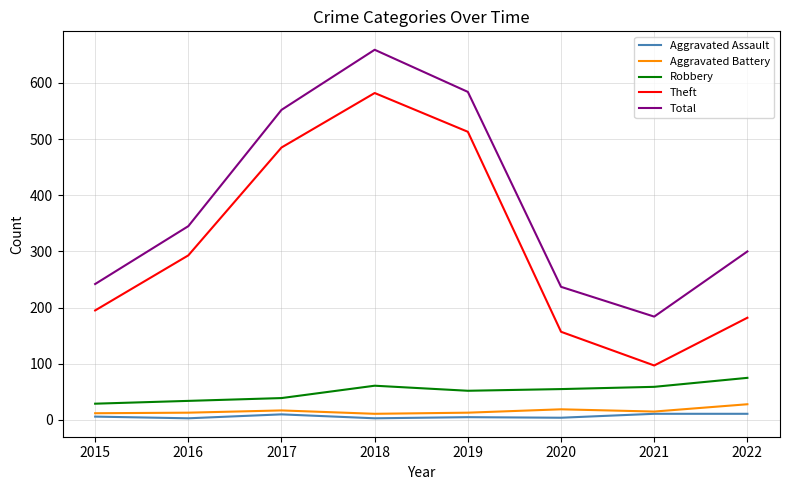

Between 2020 and 2021, which series saw the biggest shift?

Theft